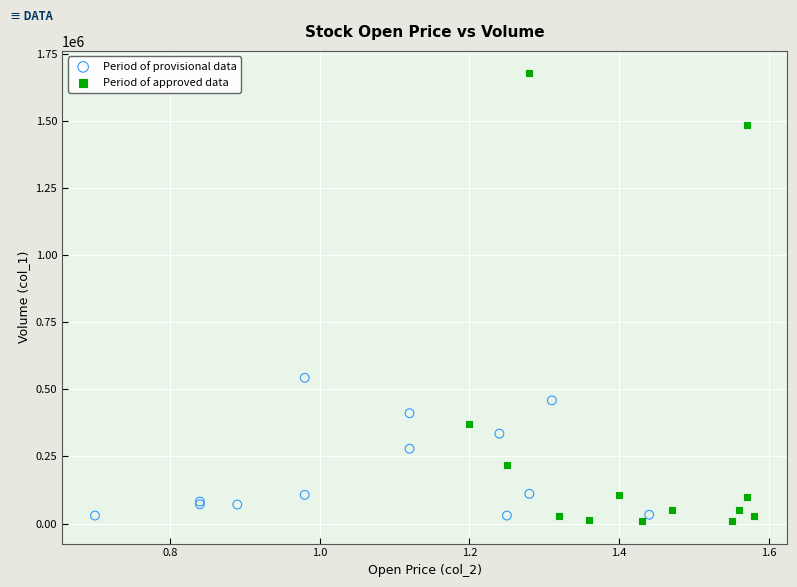

Which series reaches the maximum Y coordinate?

Period of approved data